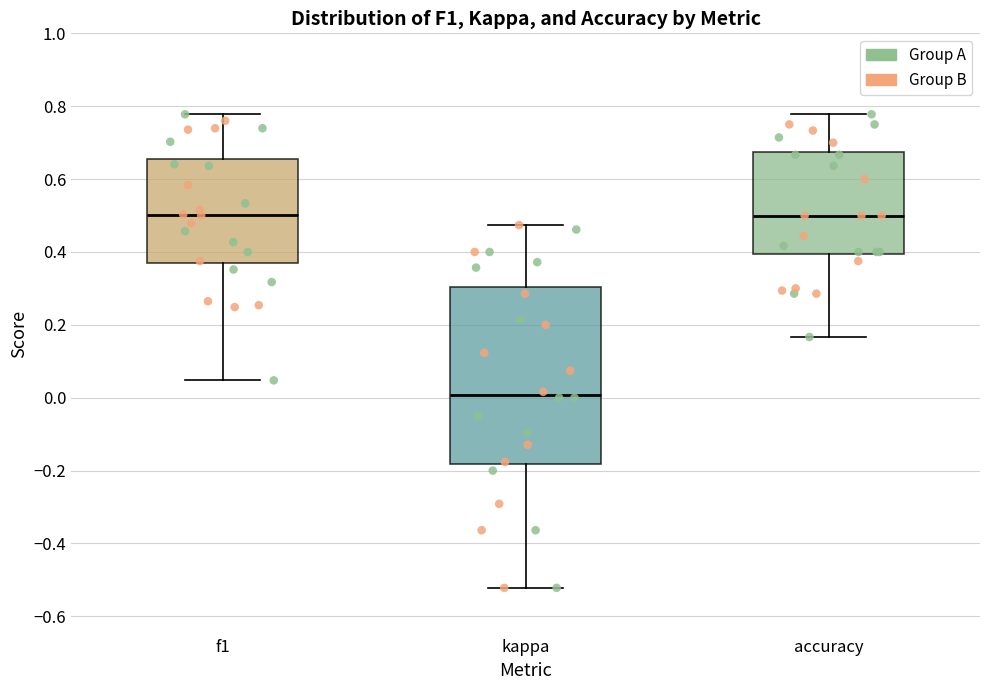

Reading left to right, transcribe this box plot: for each box, give where its median line is, the range the box spans, and where its two whiskers end, as read against the y-axis. The values are not printed on the chart, so give them approximately, as read against the axis.

f1: median 0.50, box 0.36 to 0.66, whiskers 0.04 to 0.78
kappa: median 0.00, box -0.18 to 0.30, whiskers -0.52 to 0.48
accuracy: median 0.50, box 0.40 to 0.68, whiskers 0.16 to 0.78